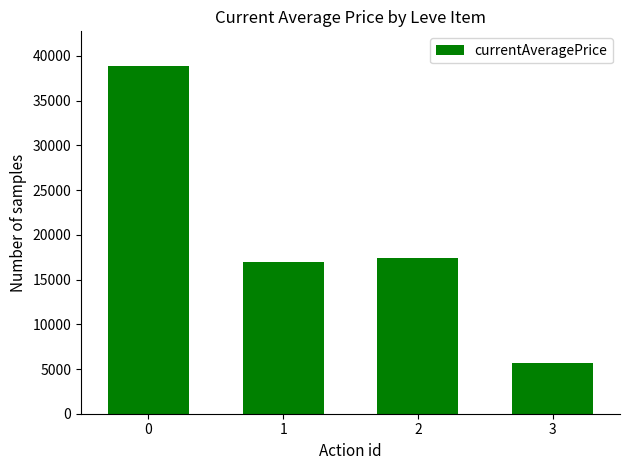

Reading left to right, what are all the values shown in this chart?

38869.5	17006.0	17459.0	5725.0